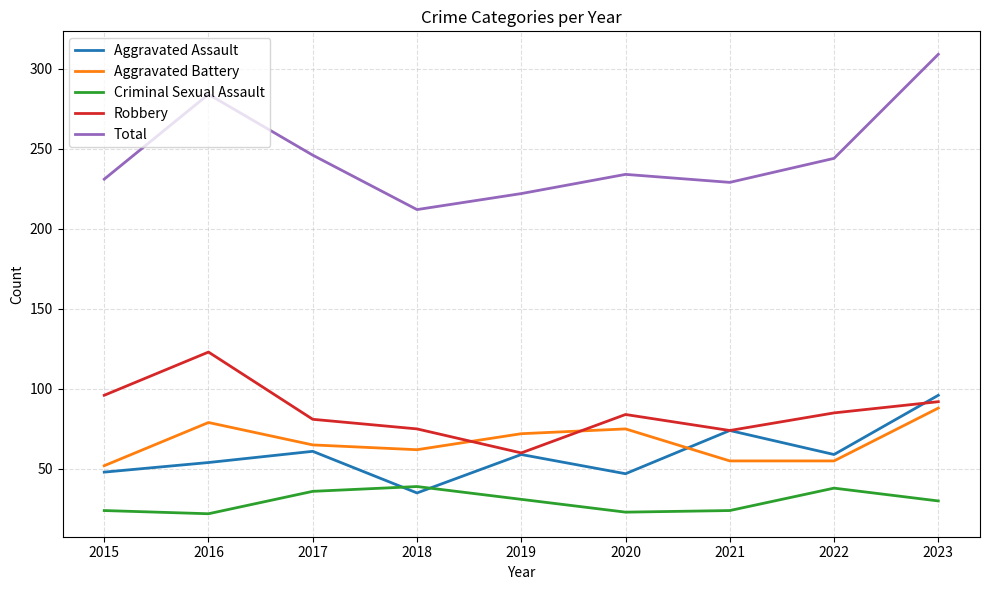

Is the value of Robbery at 2023 greater than the value of Aggravated Assault at 2022?

Yes